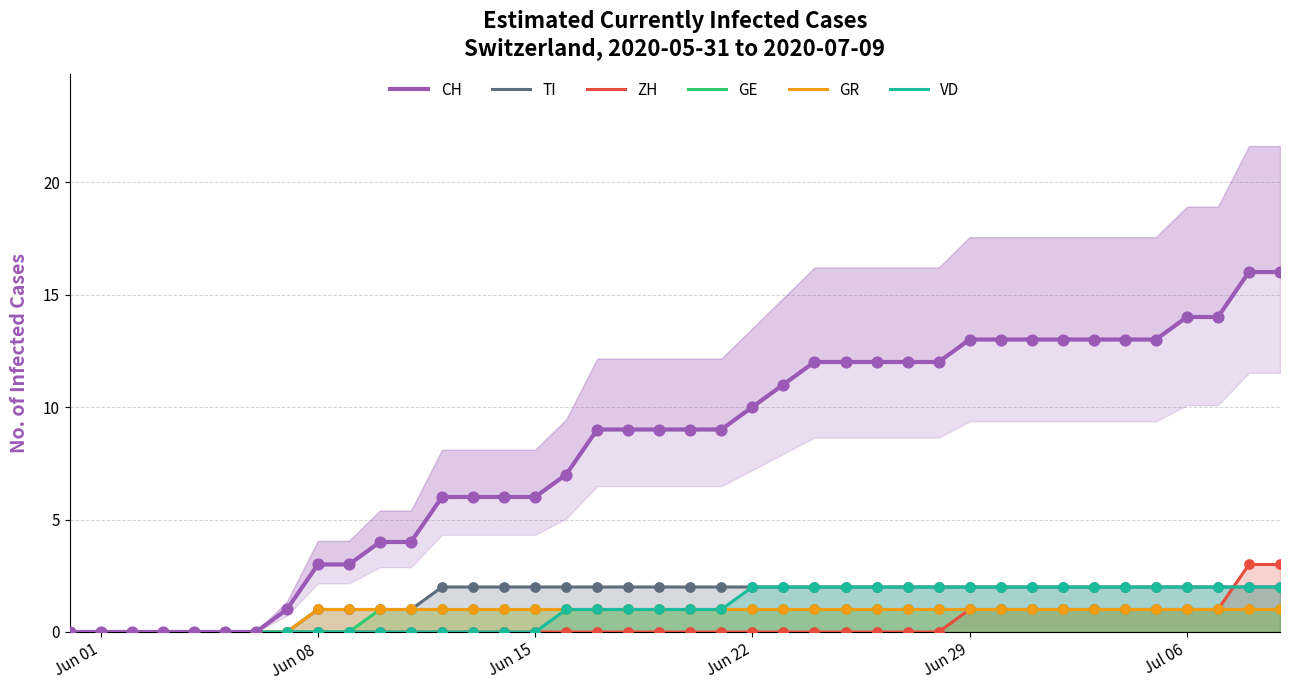

True or false: TI has a value of 2 at Jul 06.

True